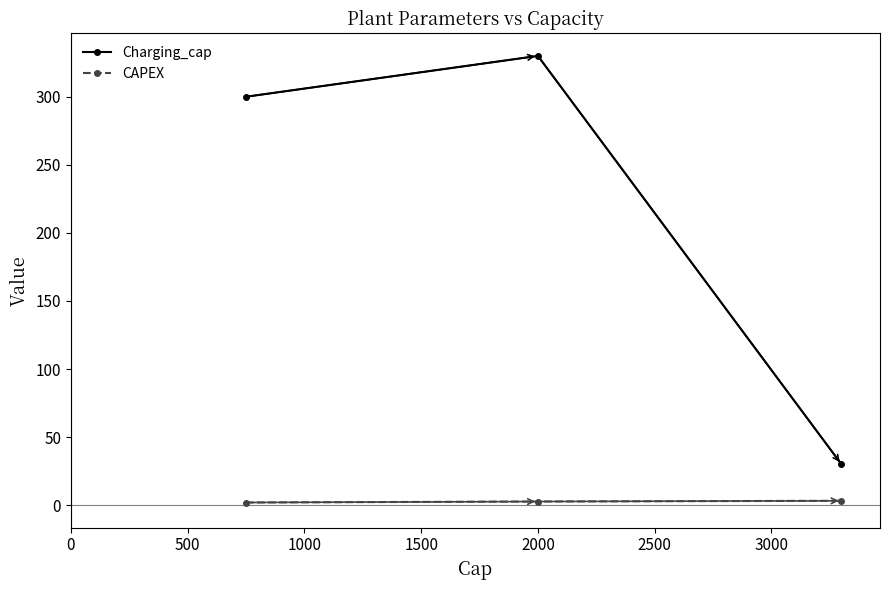

What is the difference between the maximum and minimum values in the Charging_cap series?

300.0